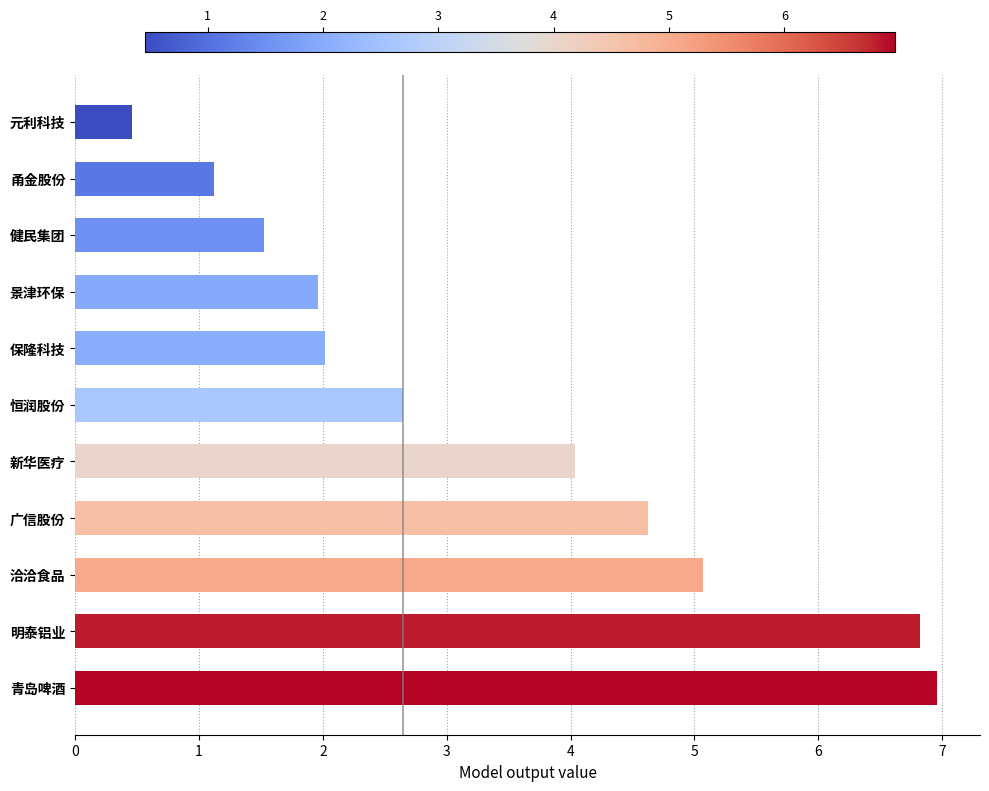

What is the change in value from 甬金股份 to 健民集团?

+0.4